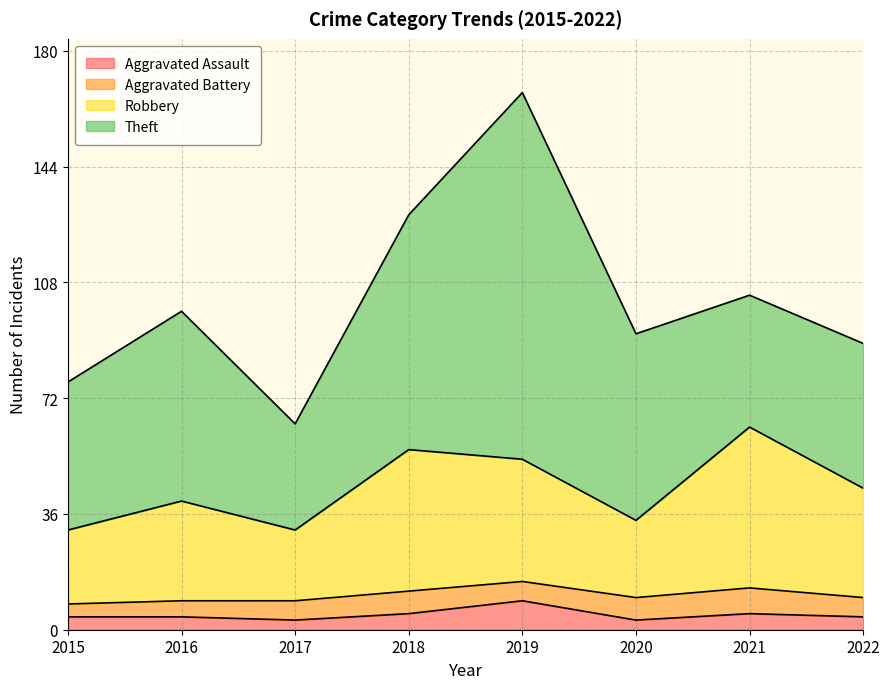

Which category has the lowest value in the Aggravated Assault series?

2017